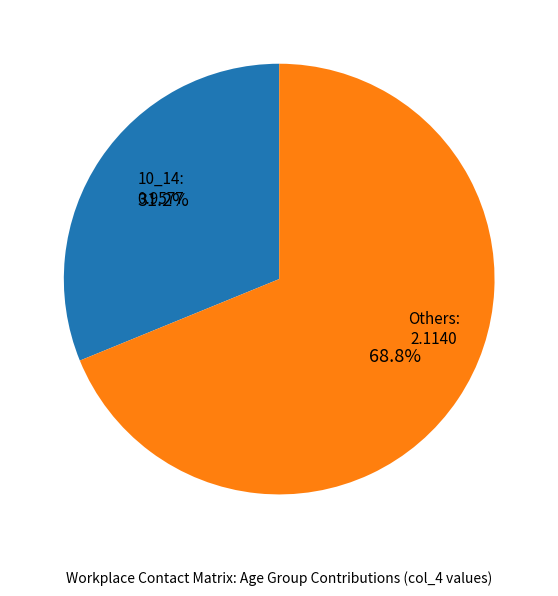

Is there a majority slice in this chart?

Yes